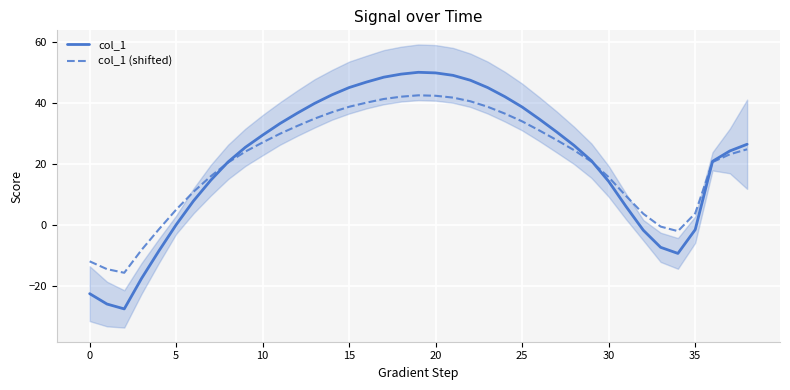

Is the value of col_1 at 20 greater than the value of col_1 (shifted) at 37?

No